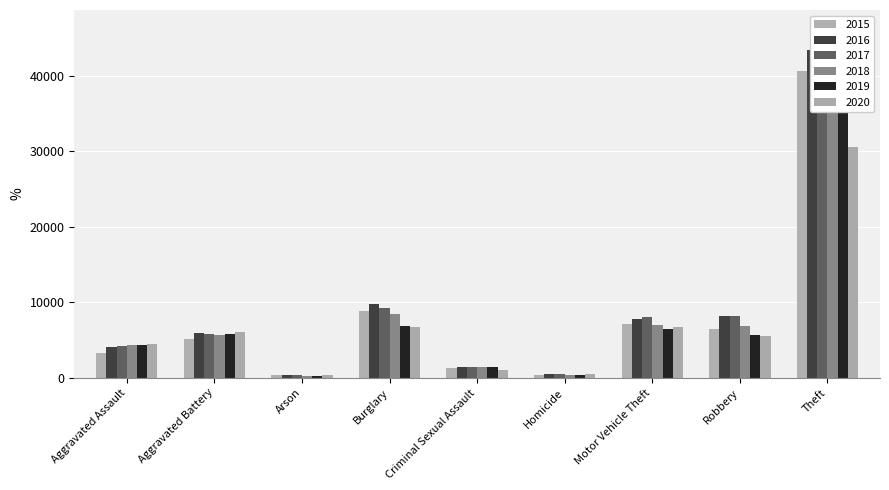

What is the difference between the 2015 values at Theft and Homicide?

40226